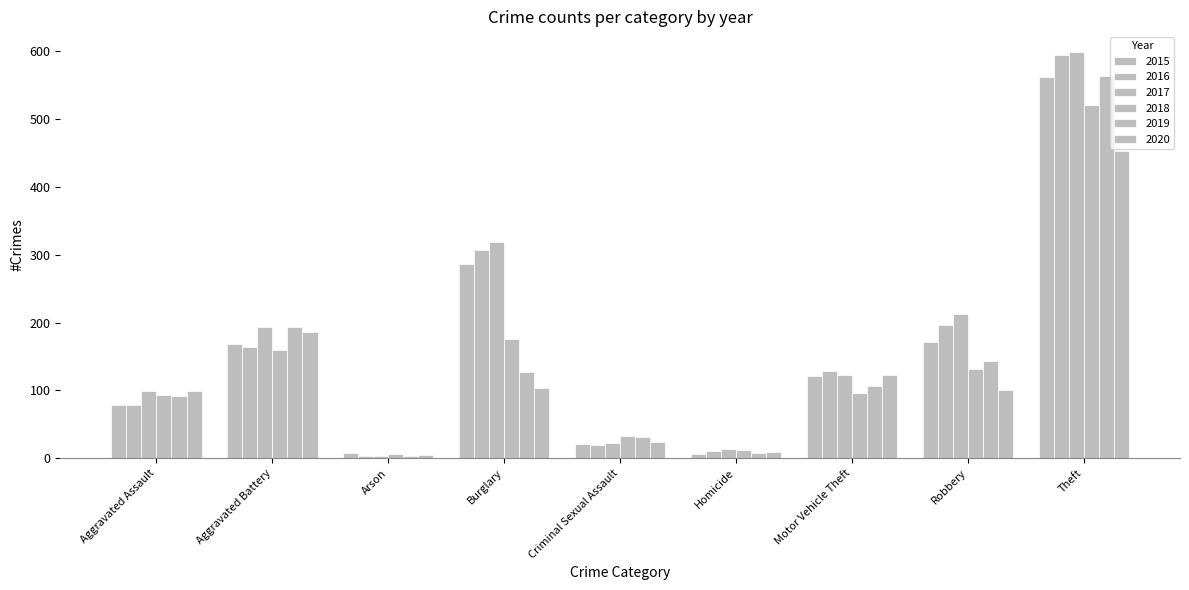

Rank the series by their maximum value, from highest to lowest.

2017, 2016, 2019, 2015, 2018, 2020